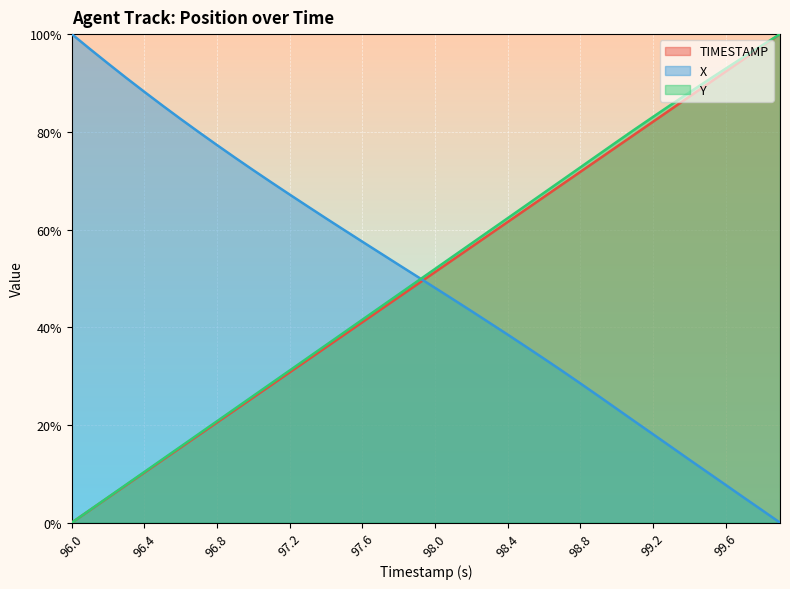

Reading left to right, transcribe all the data shown in this chart.

TIMESTAMP: 0.0	2.6	5.1	7.7	10.3	12.8	15.4	17.9	20.5	23.1	25.6	28.2	30.8	33.3	35.9	38.5	41.0	43.6	46.2	48.7	51.3	53.8	56.4	59.0	61.5	64.1	66.7	69.2	71.8	74.4	76.9	79.5	82.1	84.6	87.2	89.7	92.3	94.9	97.4	100.0
X: 100.0	97.0	94.0	91.0	88.2	85.4	82.6	79.9	77.3	74.7	72.1	69.6	67.2	64.7	62.3	59.9	57.5	55.1	52.8	50.4	48.1	45.7	43.3	40.9	38.5	36.0	33.6	31.1	28.5	25.9	23.3	20.7	18.1	15.5	12.9	10.3	7.7	5.1	2.6	0.0
Y: 0.0	2.6	5.2	7.8	10.4	13.0	15.6	18.2	20.8	23.4	26.0	28.6	31.2	33.7	36.3	38.9	41.5	44.1	46.7	49.3	51.9	54.5	57.1	59.7	62.3	64.9	67.5	70.1	72.7	75.3	77.9	80.5	83.0	85.6	88.0	90.5	92.9	95.3	97.7	100.0